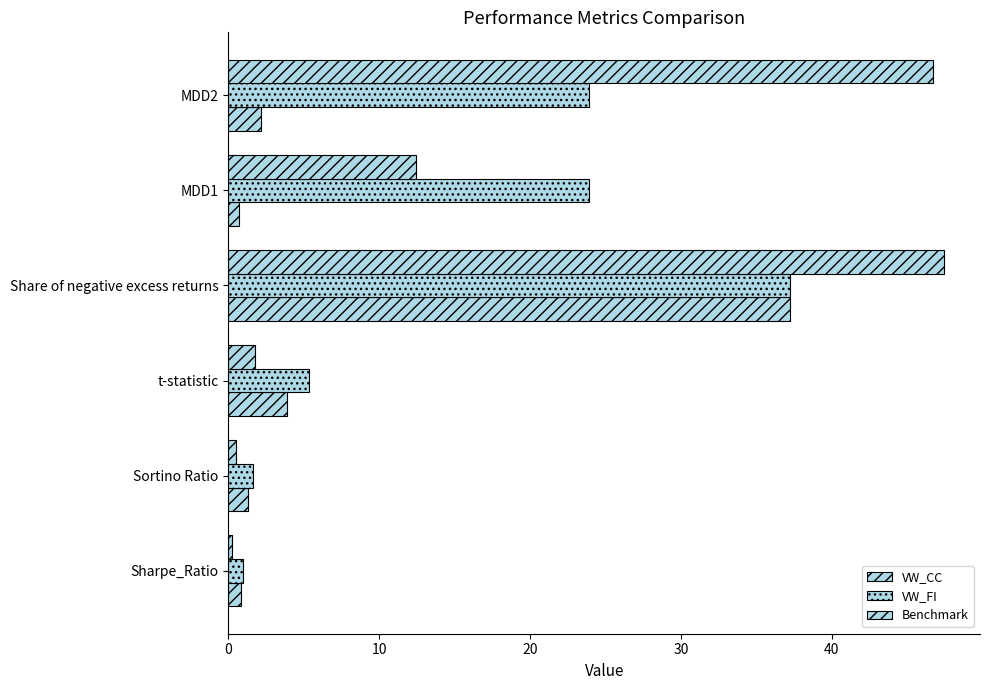

How many values in the VW_FI series exceed 23?

3